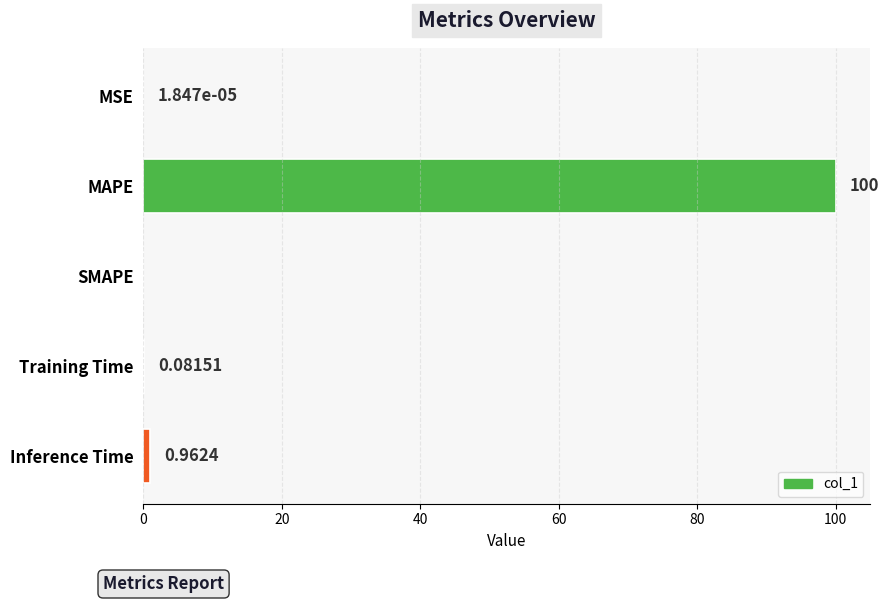

What is the average value?

20.2